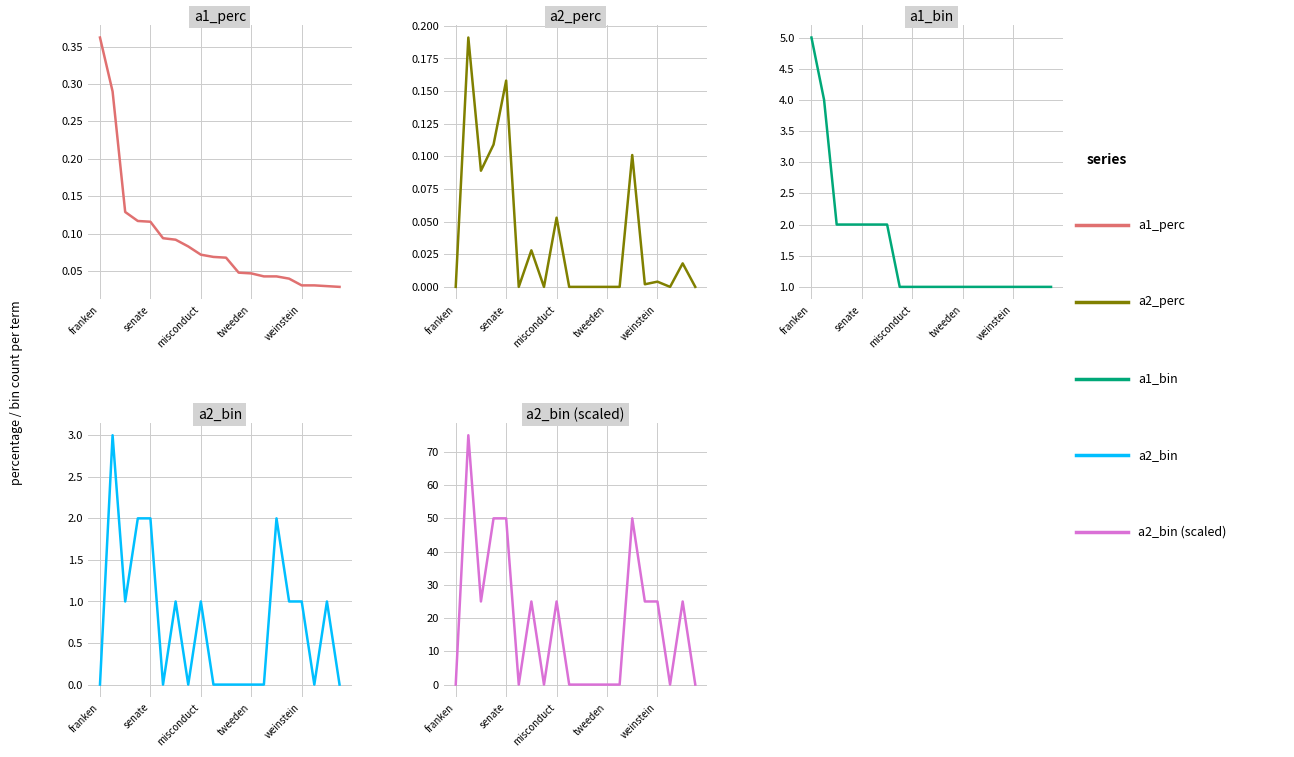

Rank the series at 14 from highest to lowest value.

a2_bin (scaled), a2_bin, a1_bin, a2_perc, a1_perc